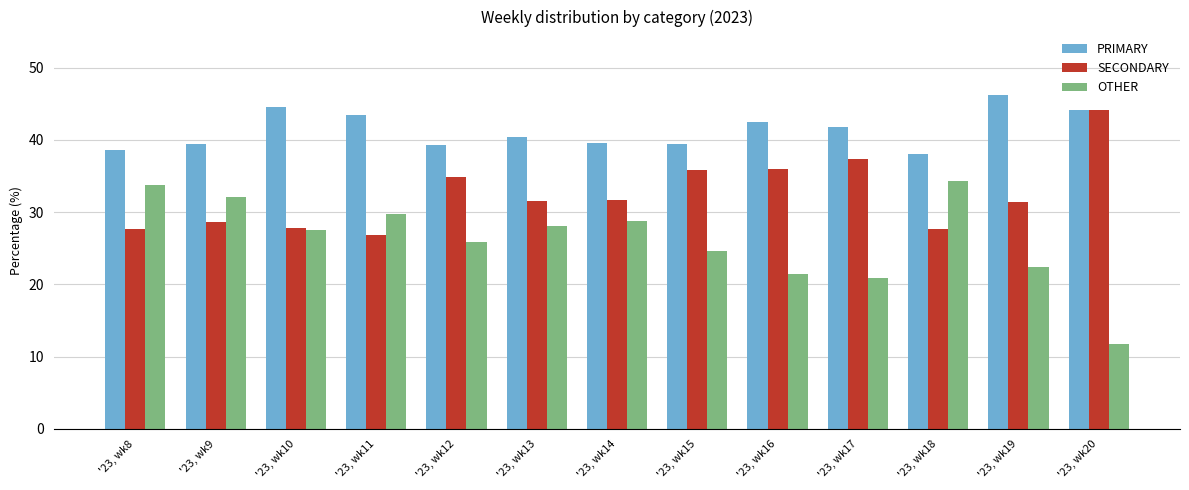

Is it true that SECONDARY equals 35.9 at '23, wk15?

True